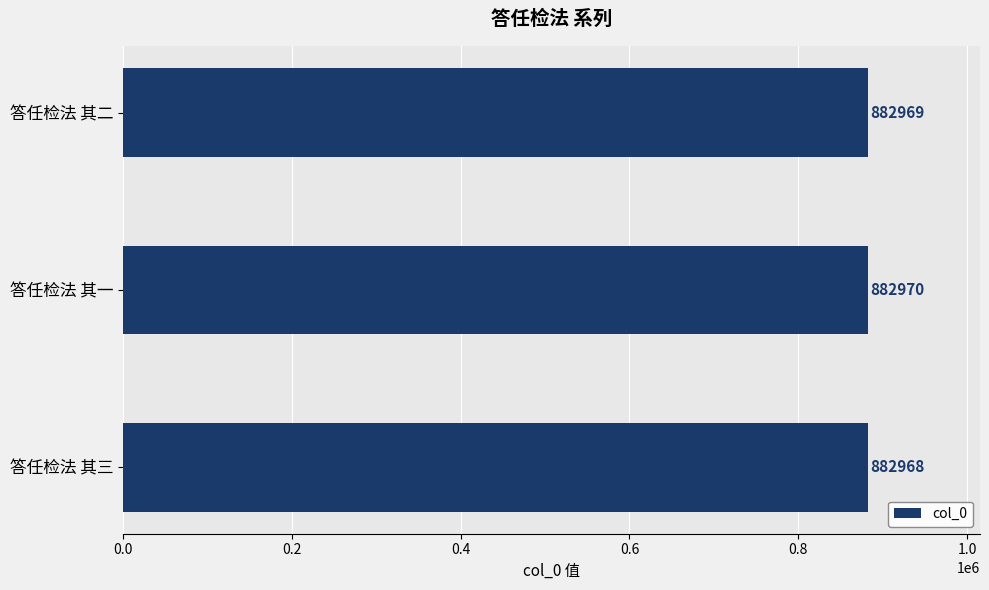

Count the number of categories in the chart.

3